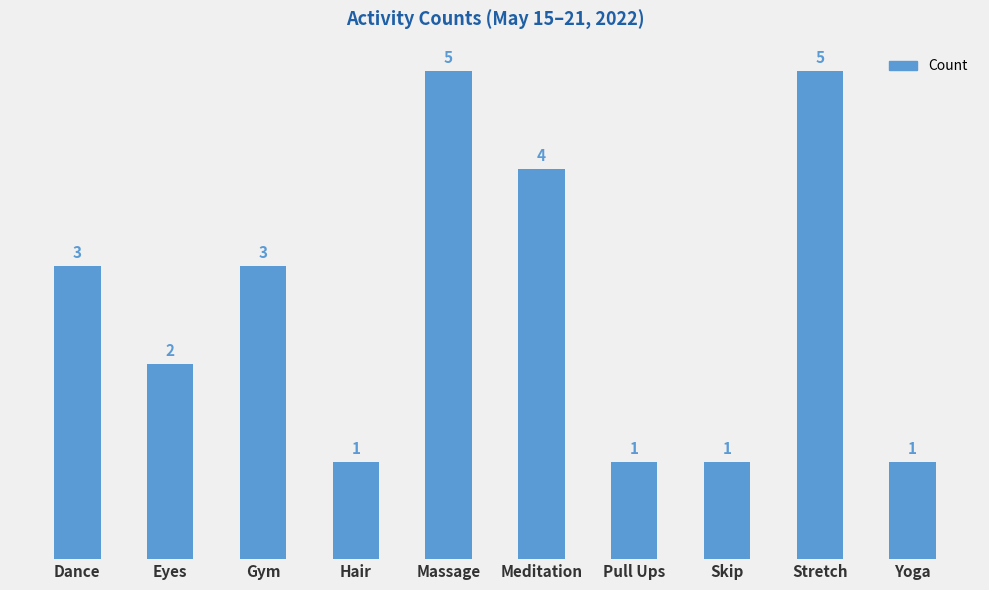

Between Skip and Massage, which is larger?

Massage